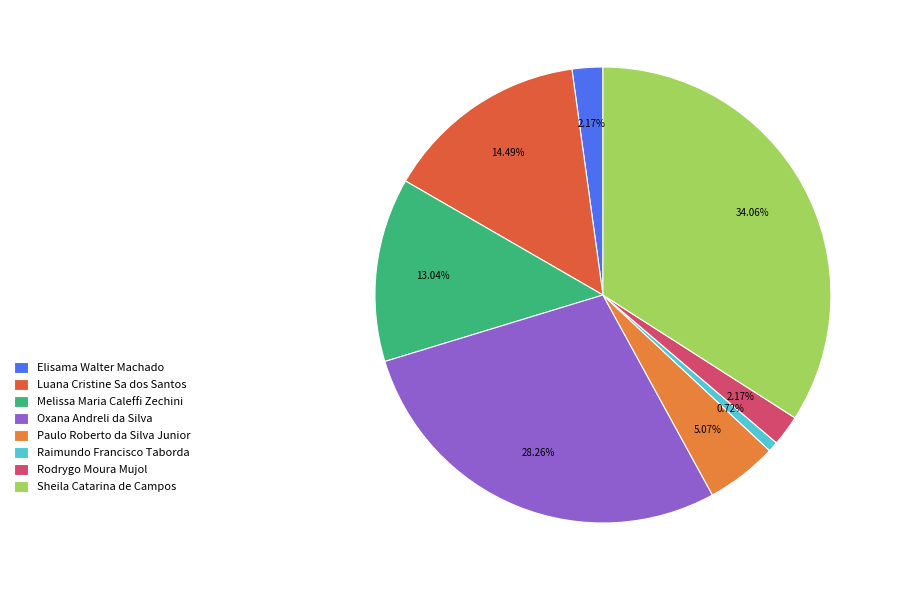

True or false: Paulo Roberto da Silva Junior accounts for 17% of the total.

False